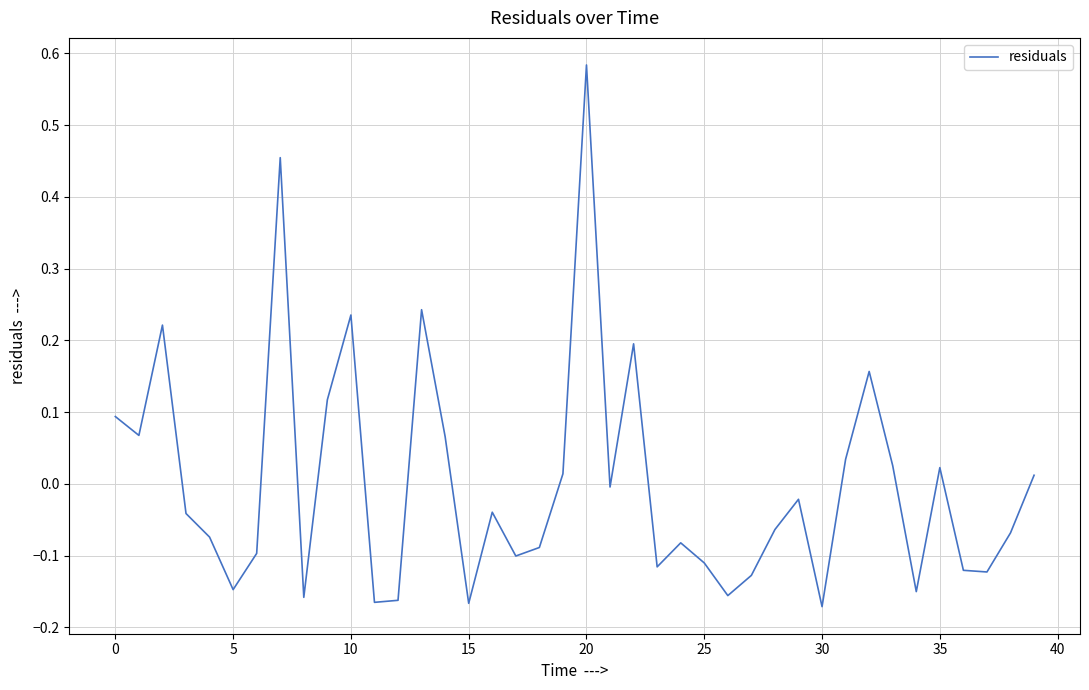

Count the number of categories in the chart.

40